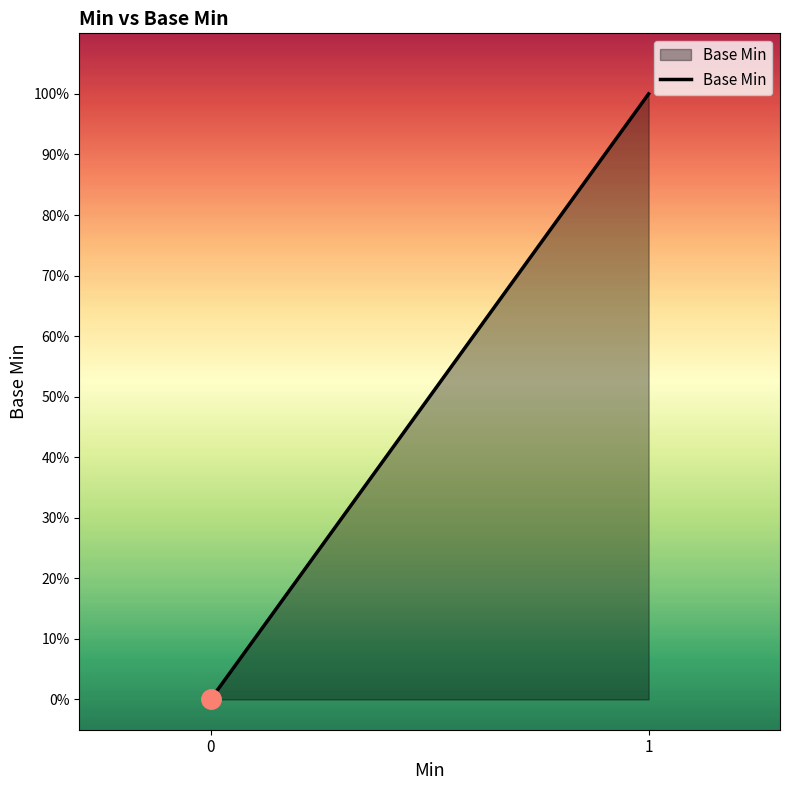

Rank the categories by value from lowest to highest.

0, 1